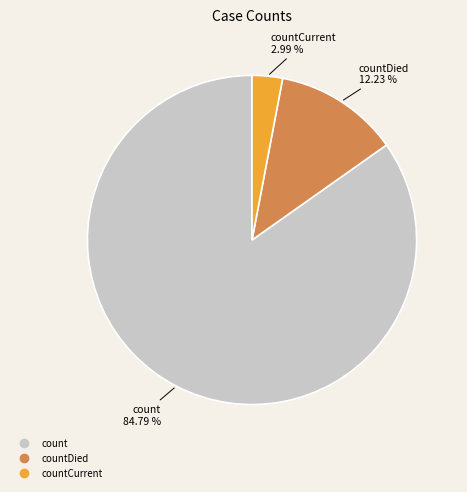

Is there a majority slice in this chart?

Yes